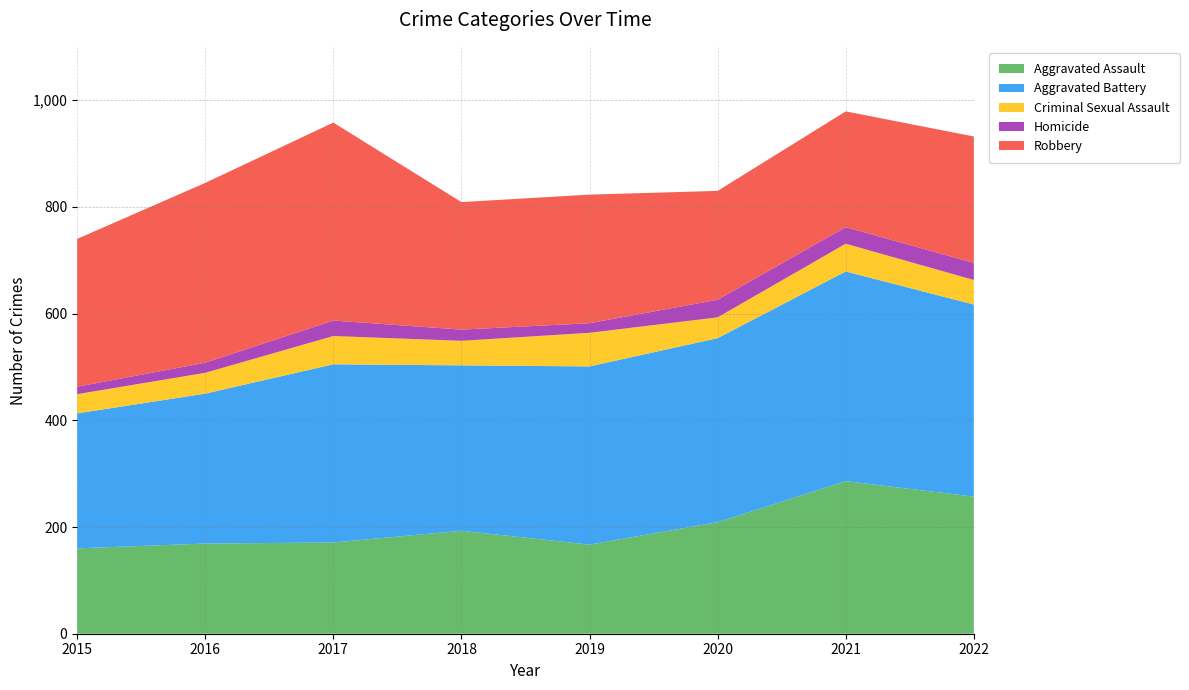

Reading left to right, what are all the values shown in this chart?

Aggravated Assault: 160	169	171	193	167	209	286	257
Aggravated Battery: 253	281	334	310	334	345	393	360
Criminal Sexual Assault: 36	39	53	46	63	39	52	46
Homicide: 14	19	29	21	18	33	31	32
Robbery: 277	337	371	239	241	204	217	237